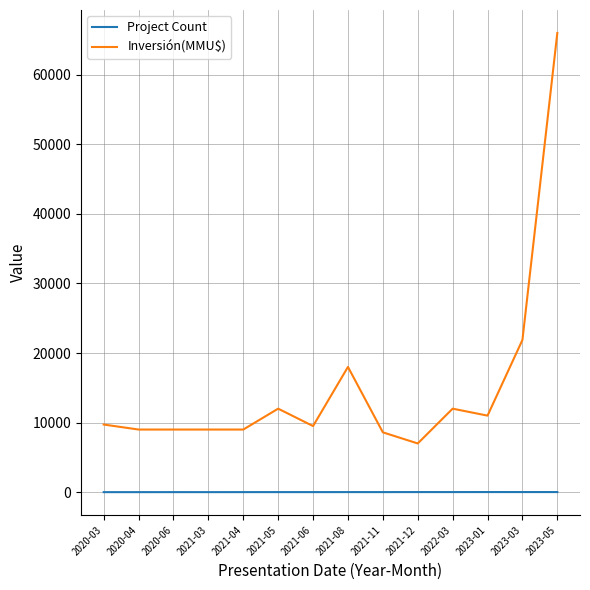

Is it true that Inversión(MMU$) equals 9720 at 2020-03?

True